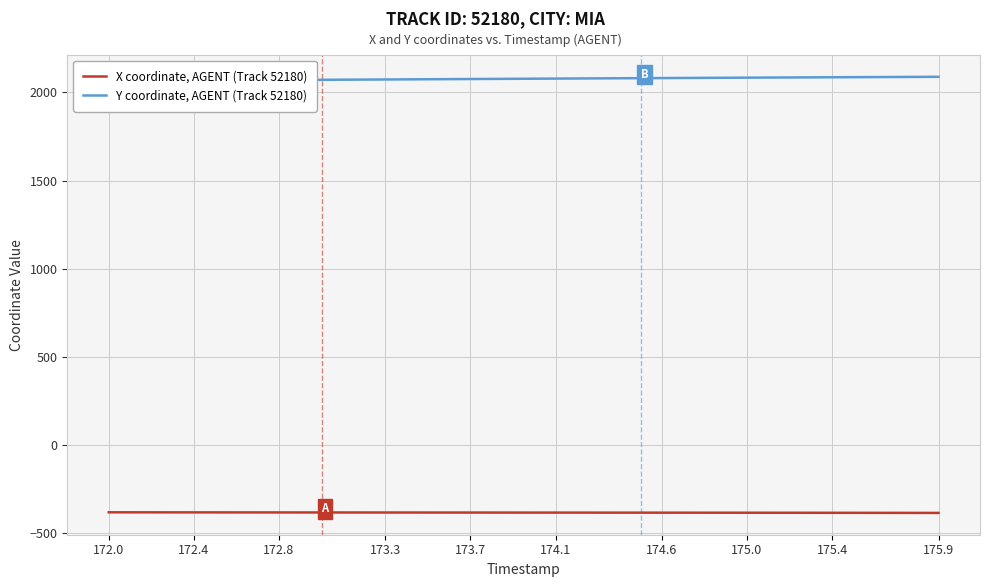

What is the sum of all X coordinate, AGENT (Track 52180) values?

-15349.6